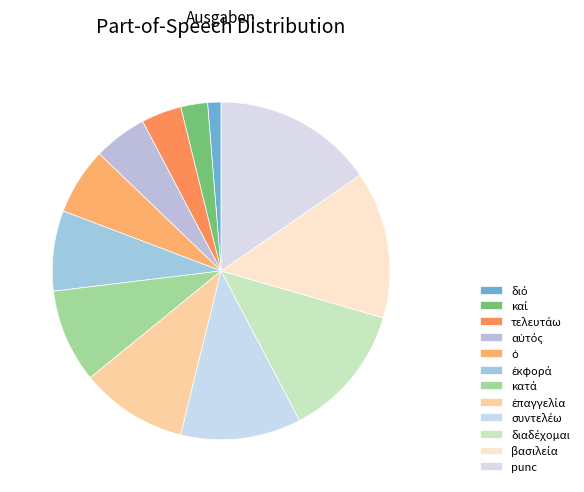

Count the number of slices in the pie.

12